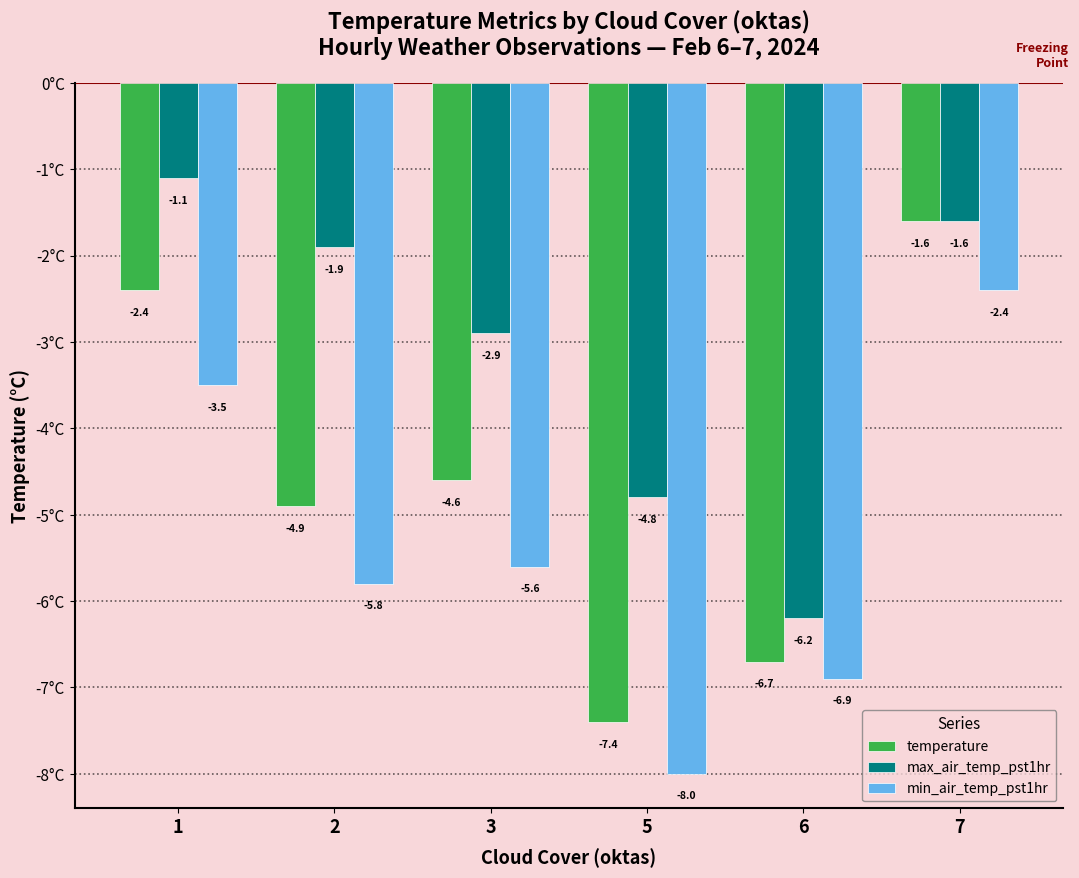

Reading right to left, list all the values displayed in this chart.

temperature: -1.6	-6.7	-7.4	-4.6	-4.9	-2.4
max_air_temp_pst1hr: -1.6	-6.2	-4.8	-2.9	-1.9	-1.1
min_air_temp_pst1hr: -2.4	-6.9	-8.0	-5.6	-5.8	-3.5